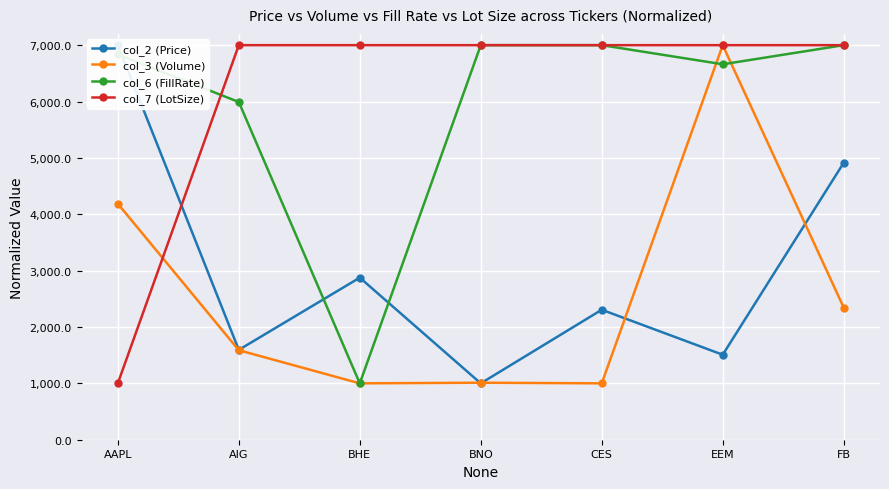

At how many categories does at least one series exceed 1068?

7